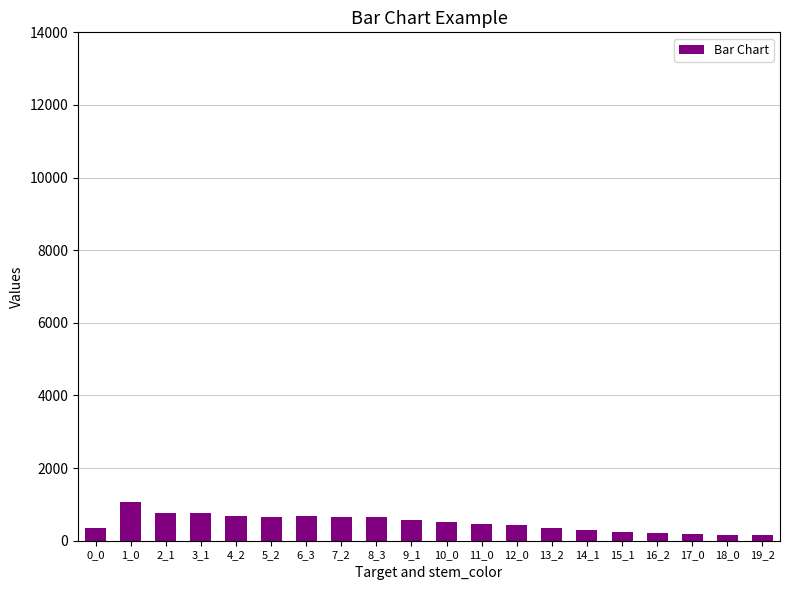

What is the approximate value at 19_2, to the nearest 100?

100